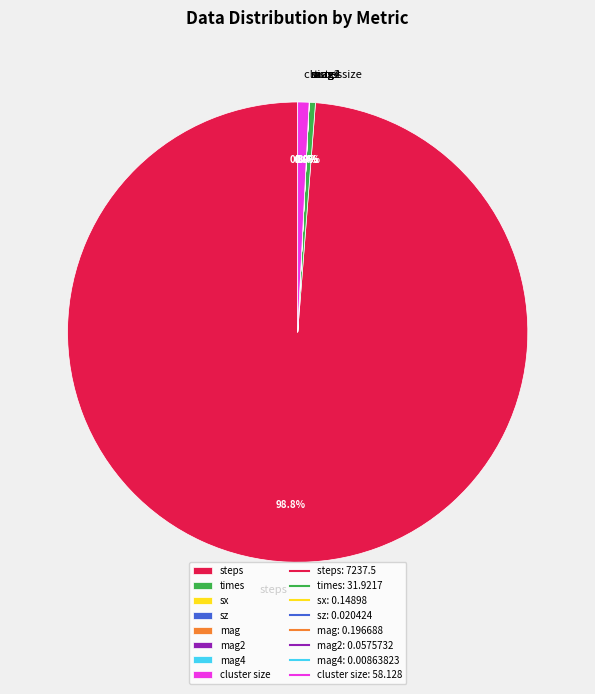

What is the ratio of the value at steps to the value at times?

226.7